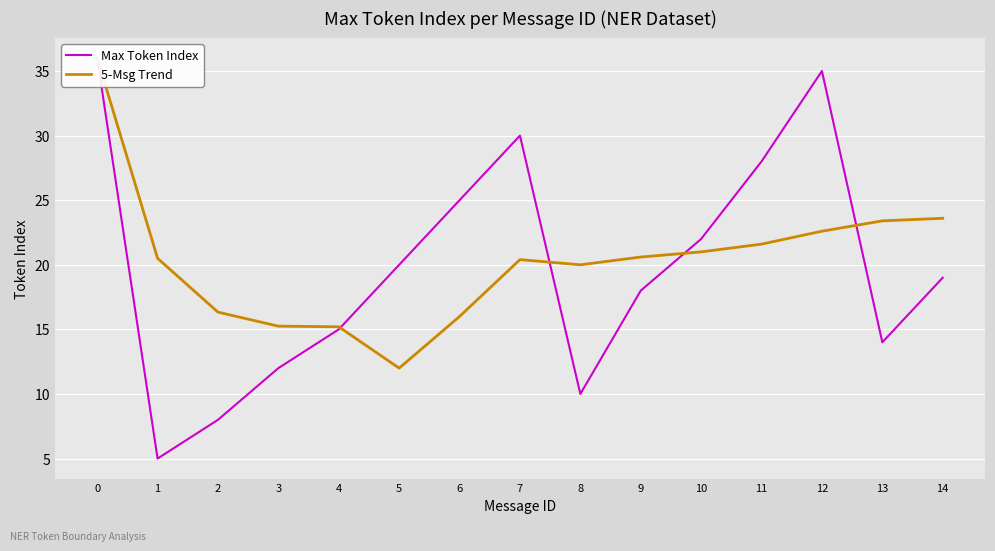

Which series ends up on top after the final intersection of 5-Msg Trend and Max Token Index?

5-Msg Trend